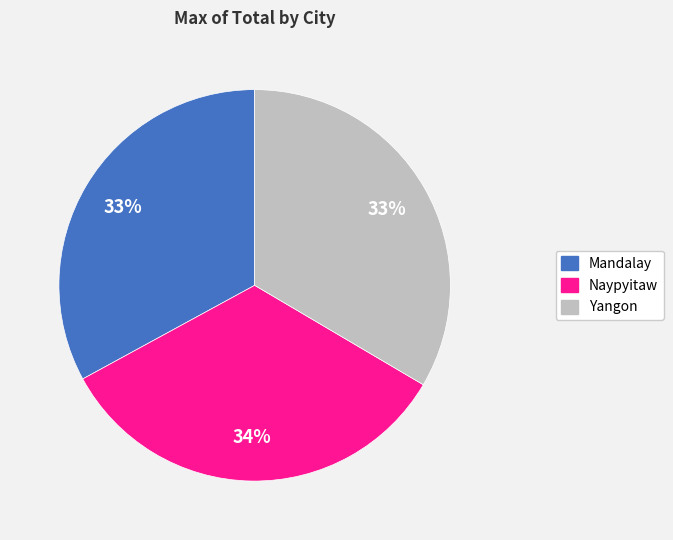

Between Naypyitaw and Mandalay, which is larger?

Naypyitaw